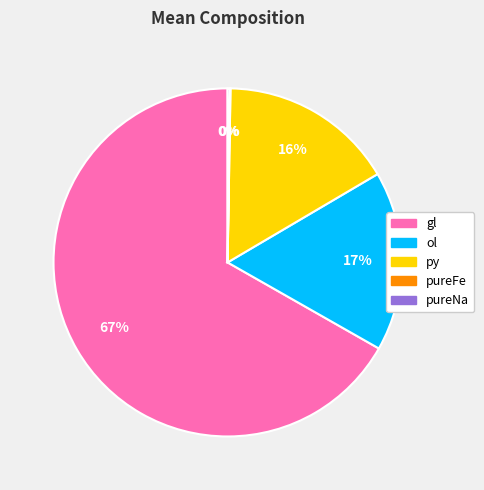

Which category has the biggest portion of the pie?

gl